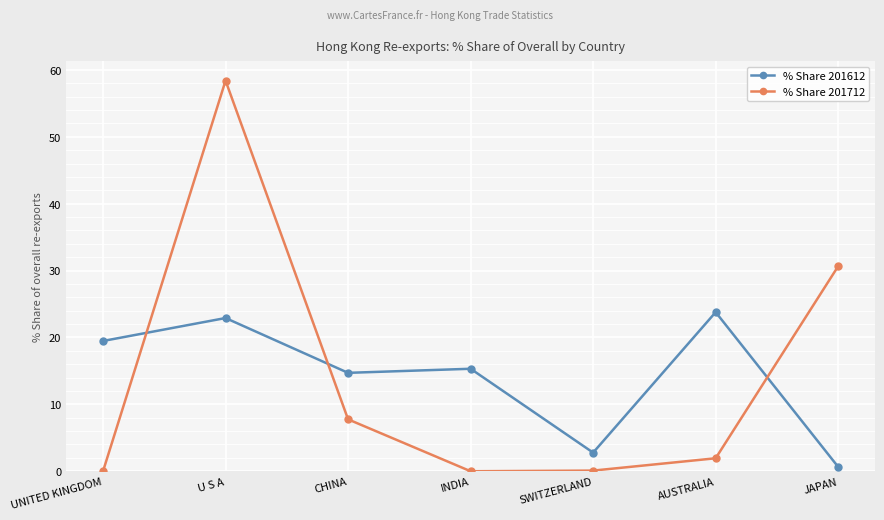

What is the lowest value of the % Share 201612 series?

0.6